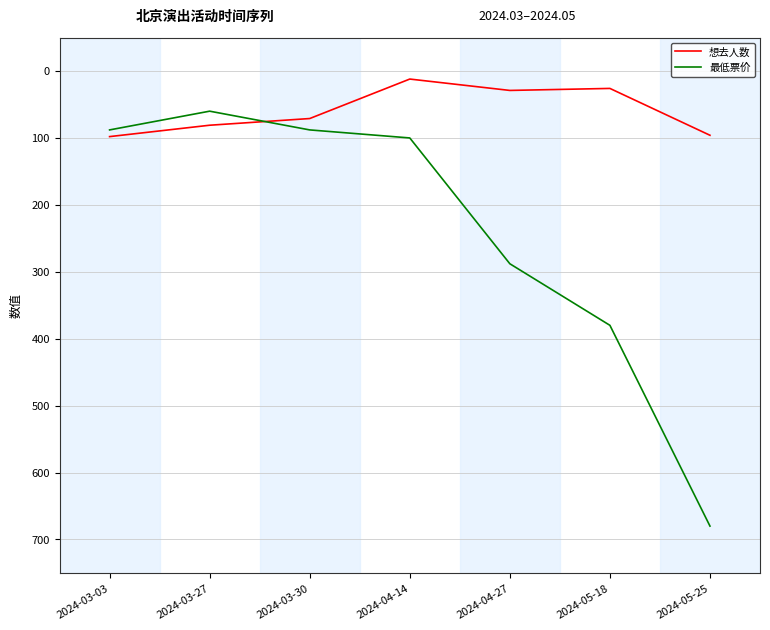

What is the total value across all series at 2024-04-14?

112